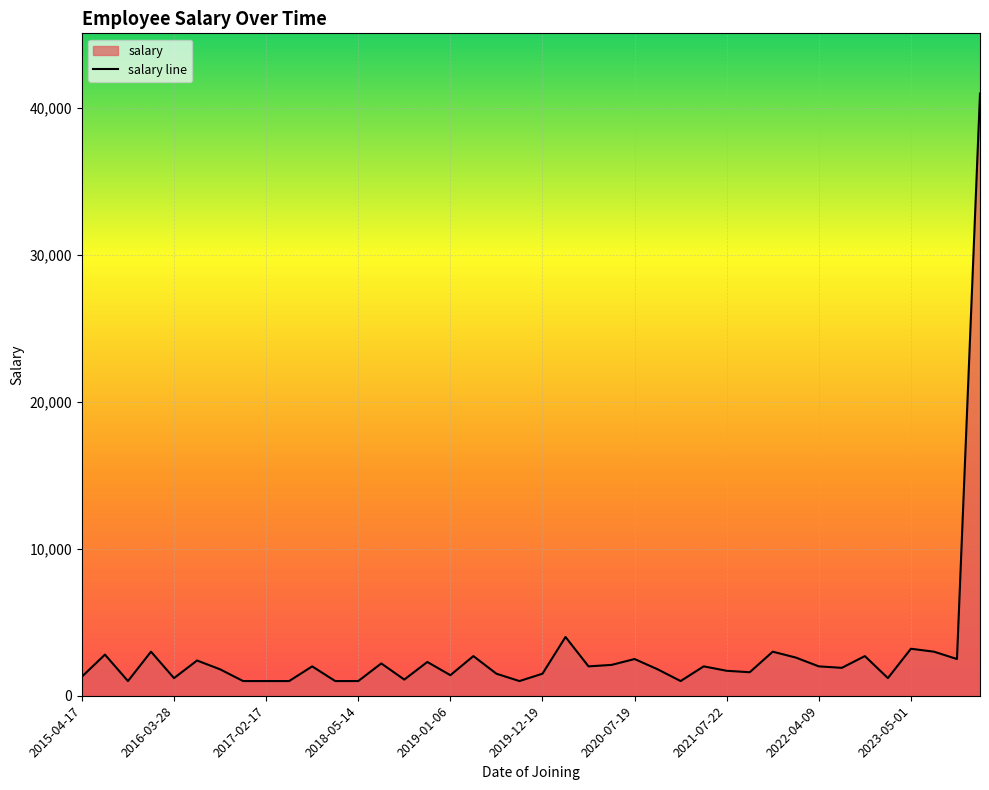

Does the chart display data point markers on the line(s)?

No